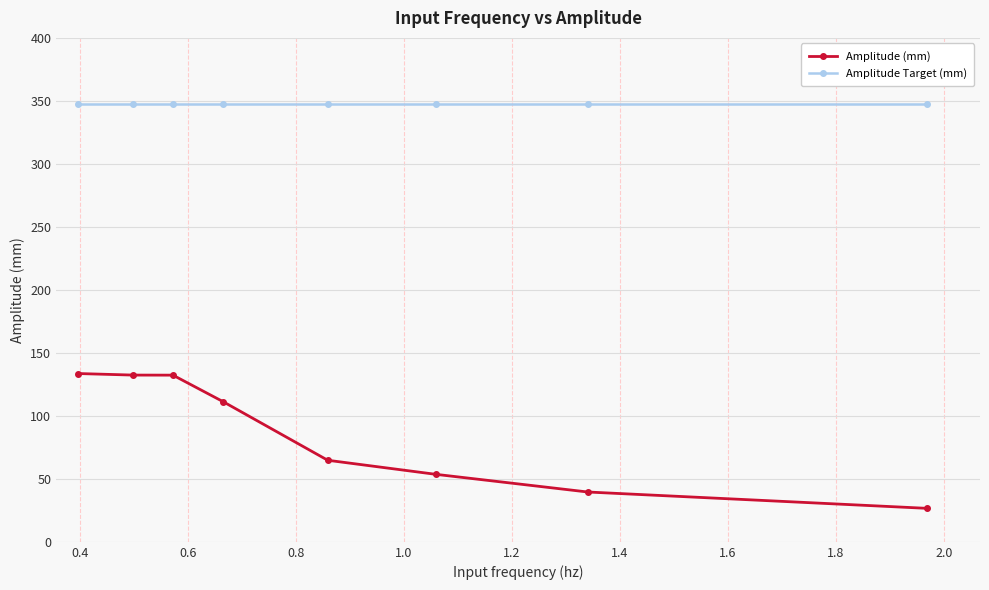

True or false: Amplitude Target (mm) and Amplitude (mm) cross at least once.

False